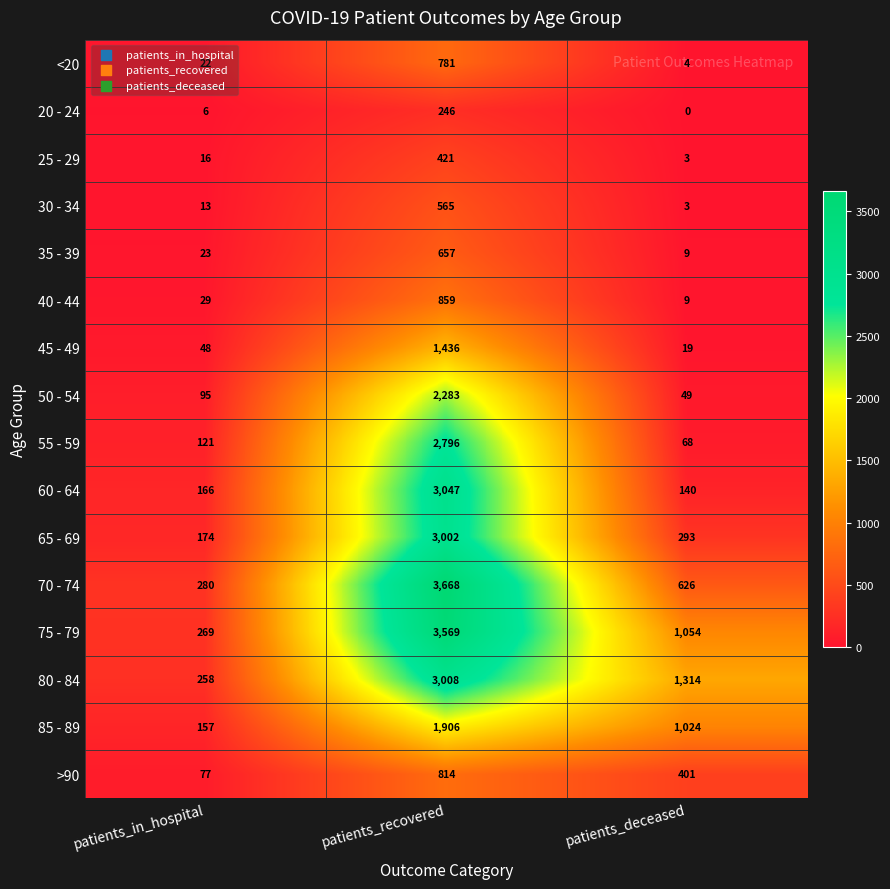

Which category has the lowest value across all series?

patients_deceased